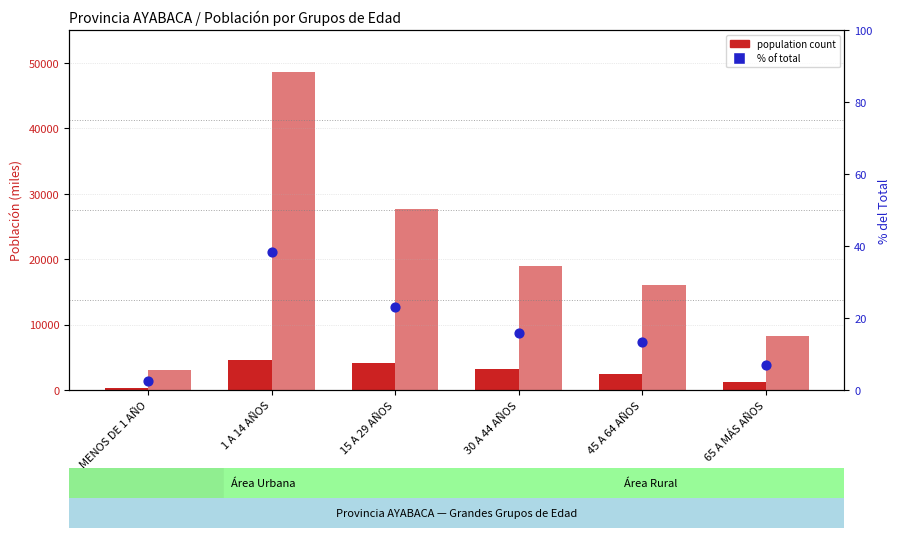

What is the total value across all series at 30 A 44 AÑOS?

22105.0